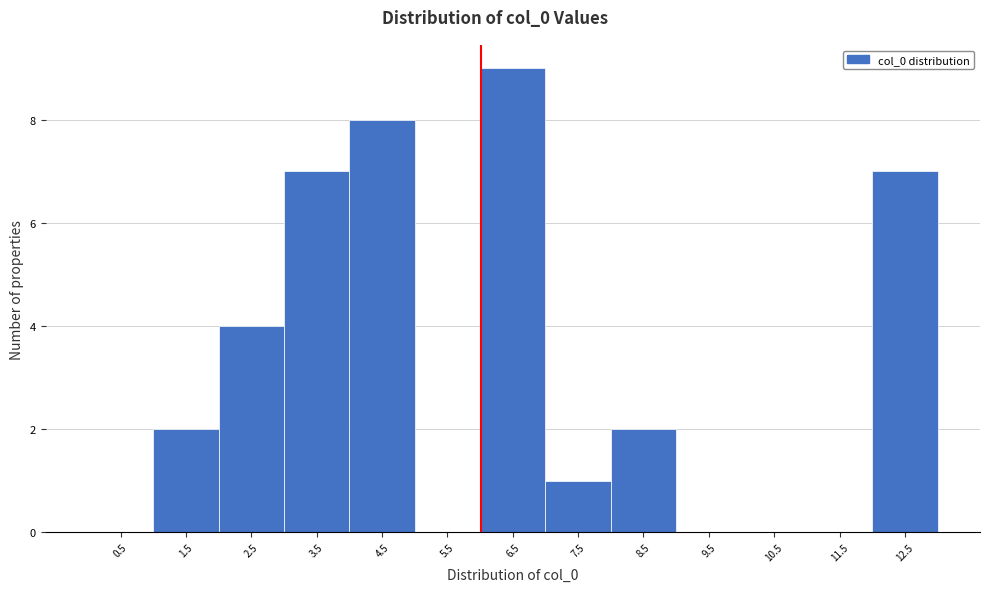

Reading left to right, list every bar in this chart as the range it spans on the x-axis followed by its height. The values are not printed on the chart, so give them approximately, as read against the axis.

0 to 1: 0
1 to 2: 2
2 to 3: 4
3 to 4: 7
4 to 5: 8
5 to 6: 0
6 to 7: 9
7 to 8: 1
8 to 9: 2
9 to 10: 0
10 to 11: 0
11 to 12: 0
12 to 13: 7